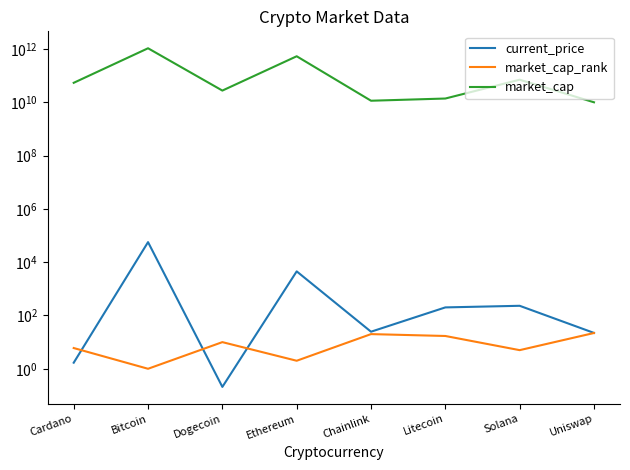

Between Cardano and Chainlink, which is larger?

Chainlink